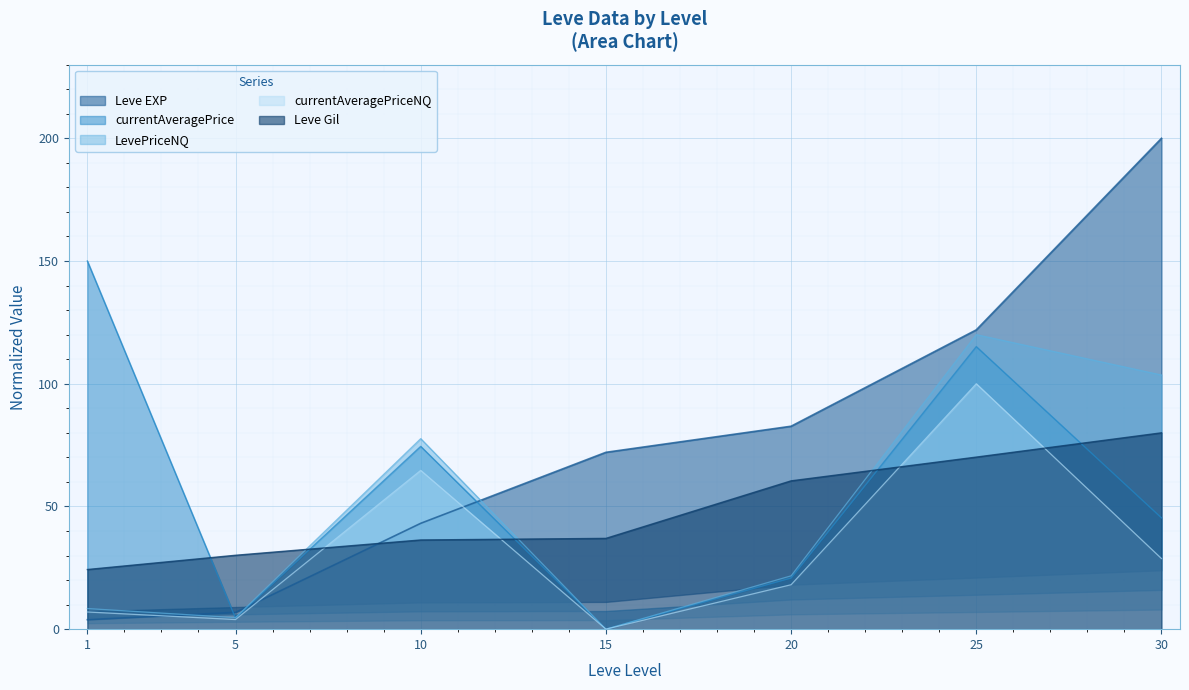

What is the difference between the second highest and second lowest values in the Leve Gil series?

40.0